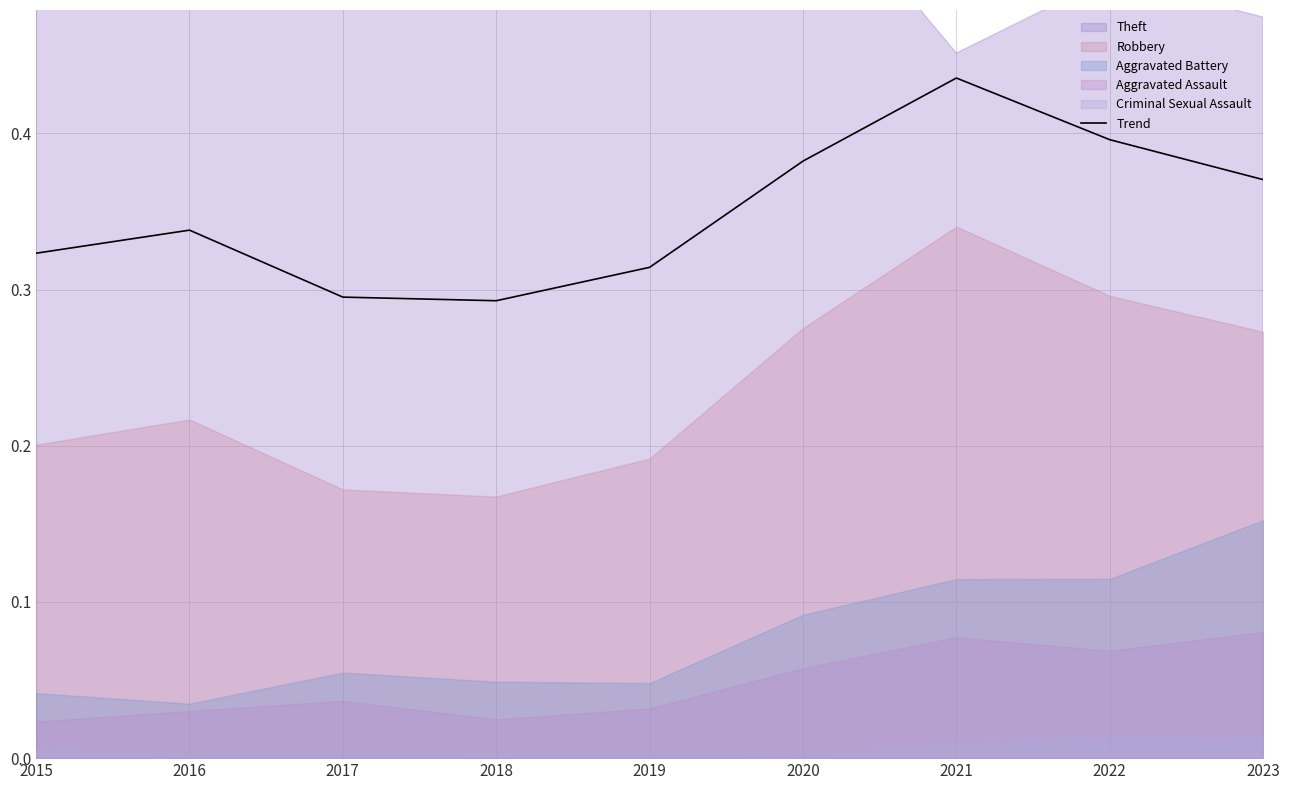

Where is the first local minimum?

2018